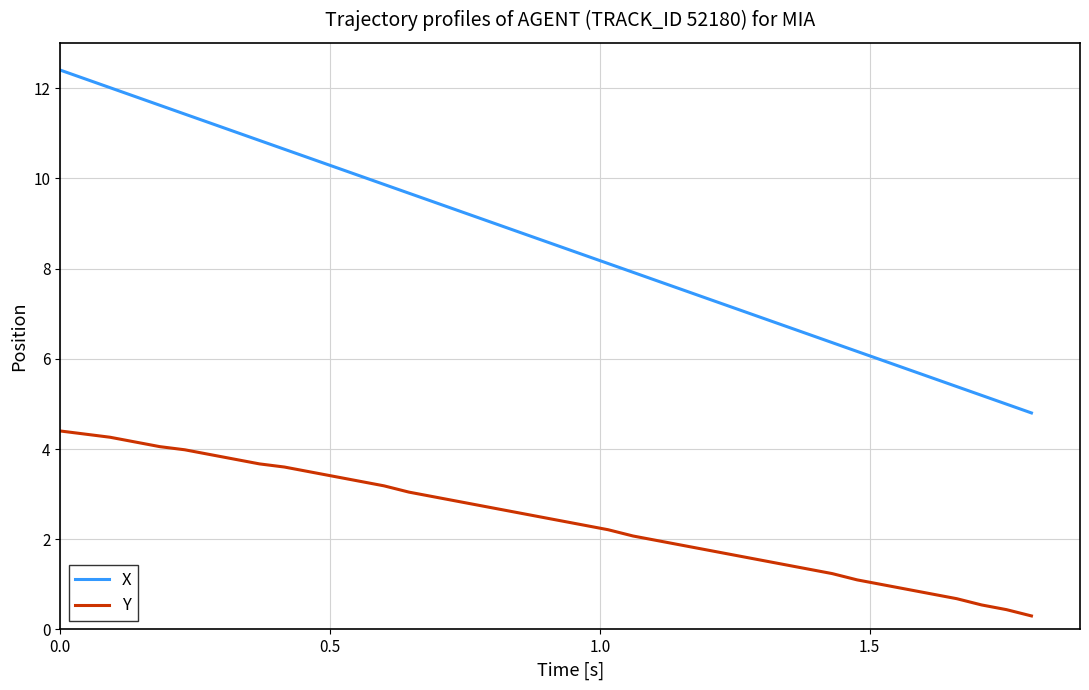

What is the difference between the maximum and minimum values in the X series?

7.6